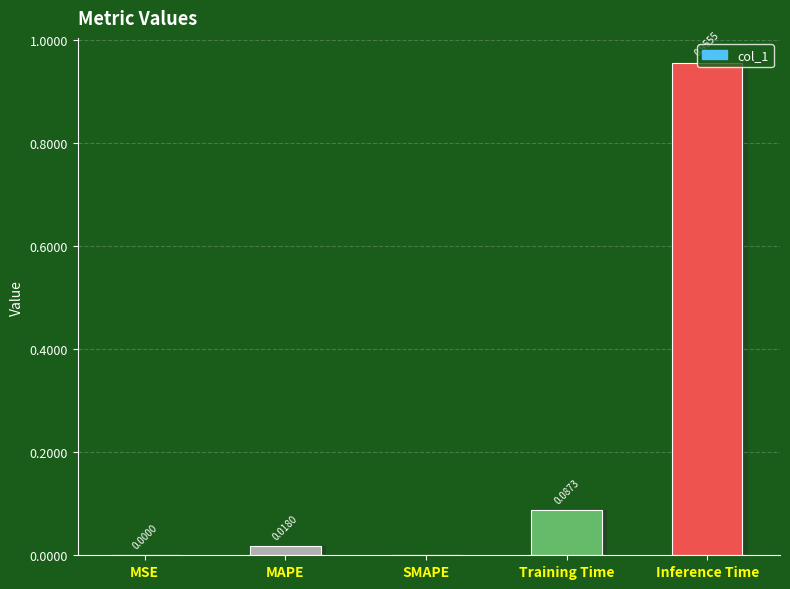

Which has a higher value, Inference Time or MAPE?

Inference Time